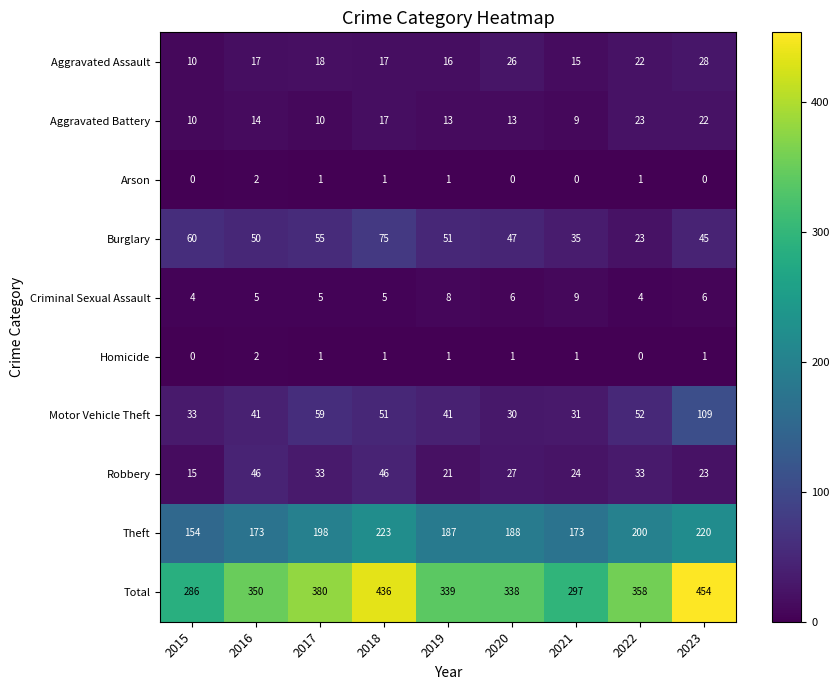

At which category is the sum across all series the highest?

2023